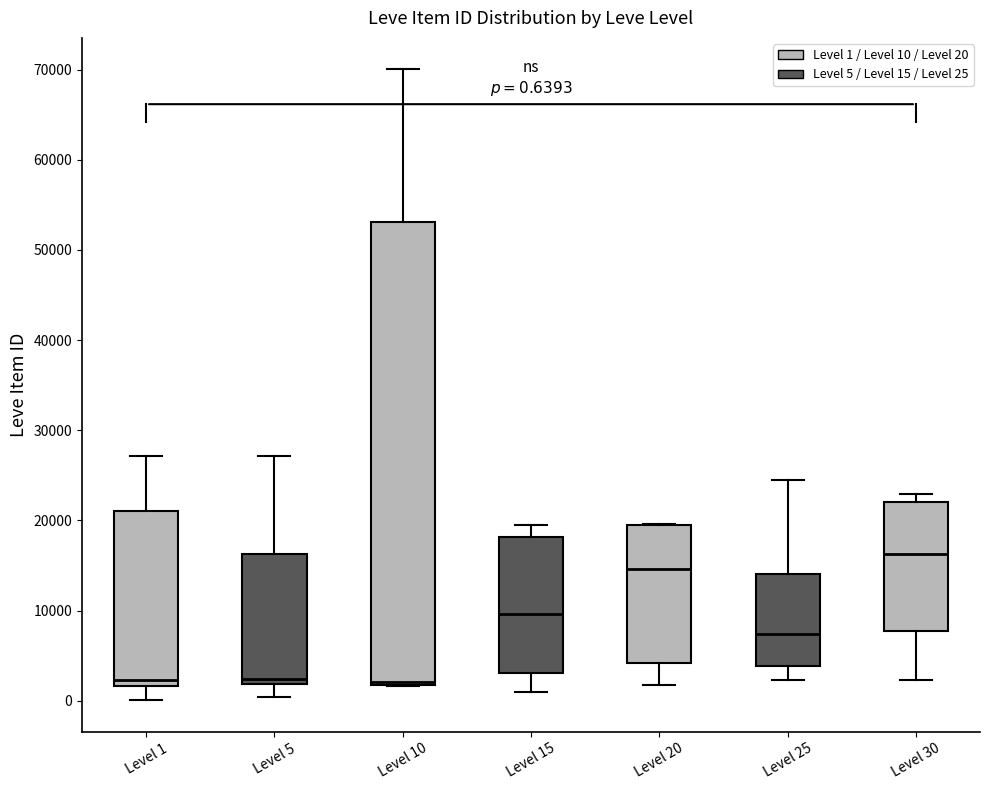

Comparing the boxes themselves (not the whiskers), which one is the tallest?

Level 10